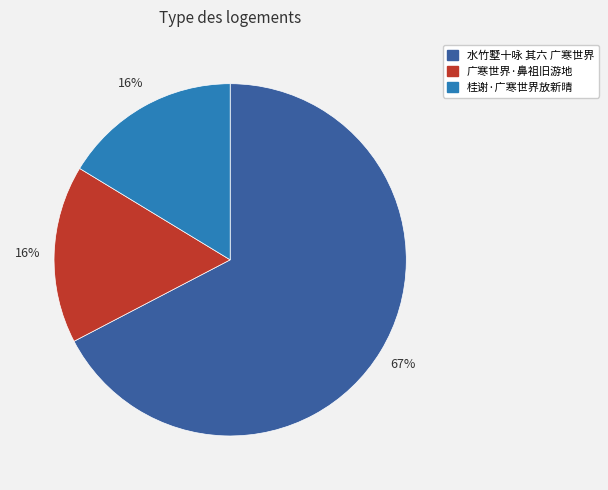

To the nearest percent, what portion does 桂谢·广寒世界放新晴 represent?

16%